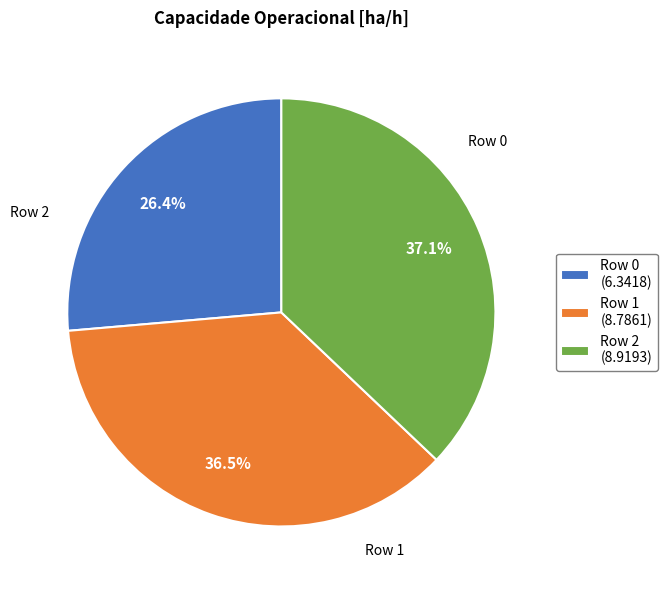

Is there any slice that represents more than half of the pie?

No